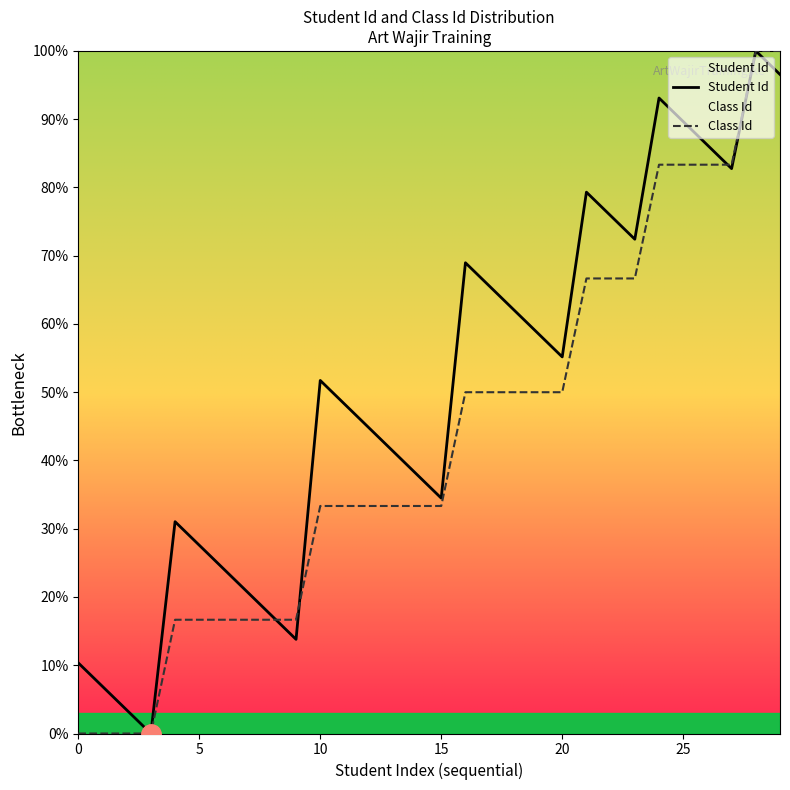

How many lines are shown in the chart?

2